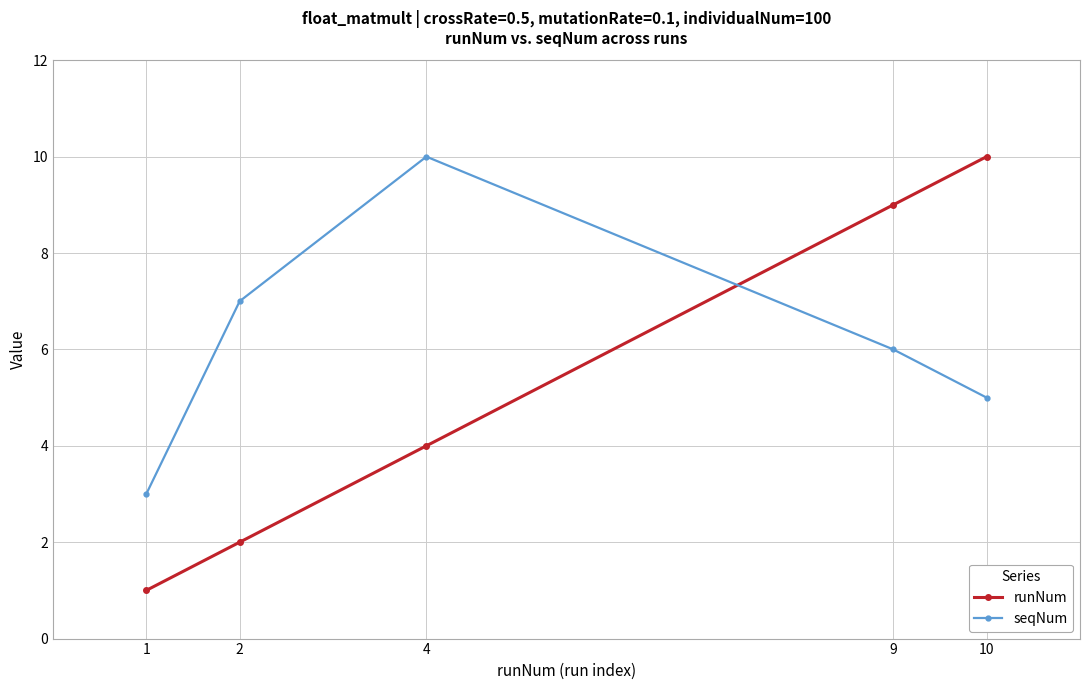

At 4, list the series in order from largest to smallest.

seqNum, runNum